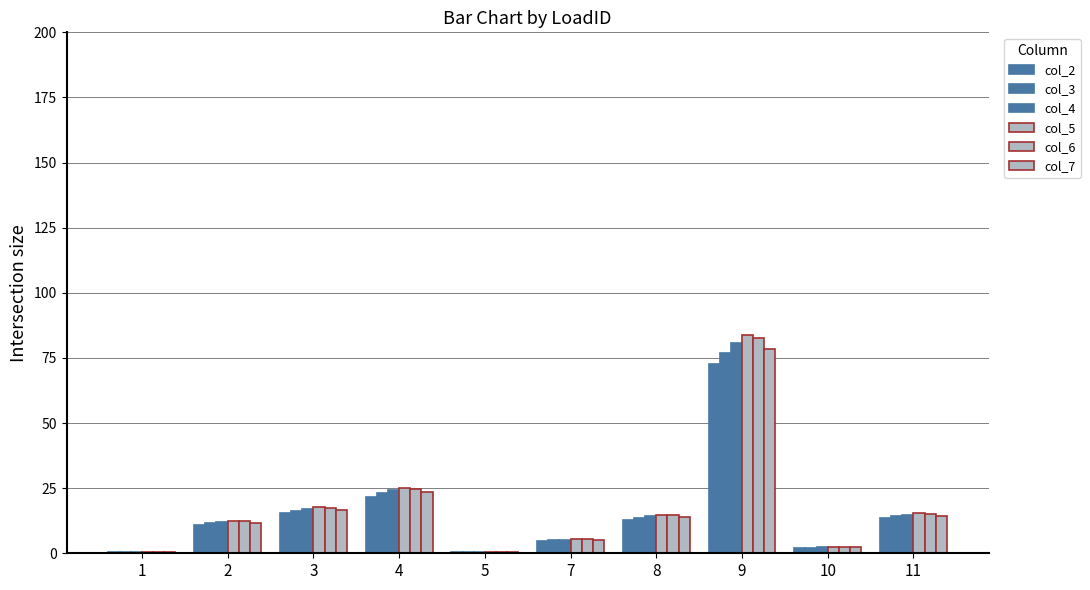

Reading left to right, what are all the values shown in this chart?

col_2: 1=0.6	2=10.9	3=15.4	4=21.8	5=0.6	7=4.7	8=12.9	9=72.8	10=2.1	11=13.4
col_3: 1=0.6	2=11.5	3=16.3	4=23.0	5=0.6	7=4.9	8=13.6	9=77.0	10=2.2	11=14.1
col_4: 1=0.6	2=12.1	3=17.1	4=24.2	5=0.7	7=5.2	8=14.3	9=80.8	10=2.3	11=14.8
col_5: 1=0.7	2=12.5	3=17.7	4=25.1	5=0.7	7=5.4	8=14.8	9=83.8	10=2.4	11=15.4
col_6: 1=0.7	2=12.3	3=17.5	4=24.7	5=0.7	7=5.3	8=14.6	9=82.5	10=2.4	11=15.1
col_7: 1=0.6	2=11.7	3=16.6	4=23.4	5=0.6	7=5.0	8=13.8	9=78.4	10=2.2	11=14.4